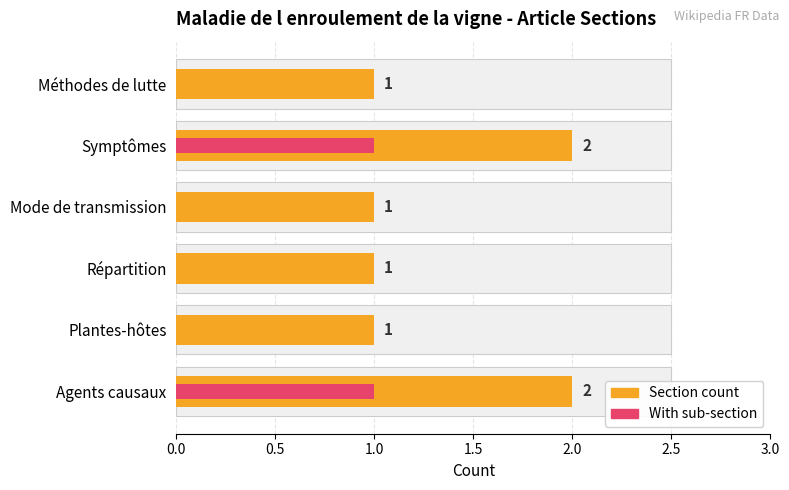

How many data points does each series have?

6